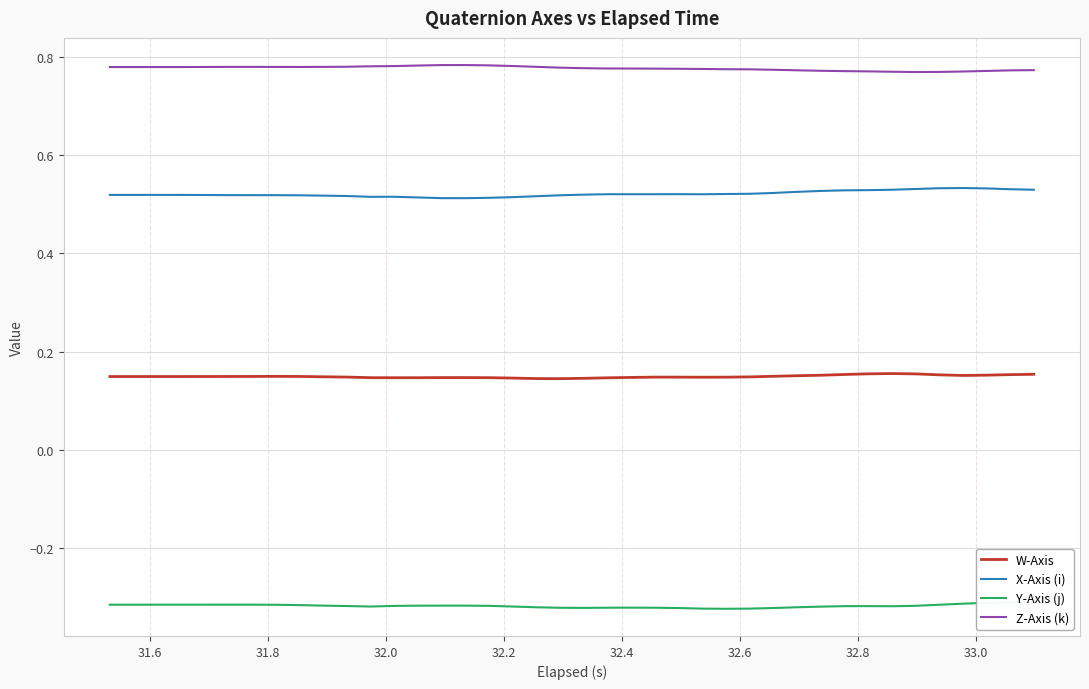

True or false: W-Axis and X-Axis (i) intersect in this chart.

False